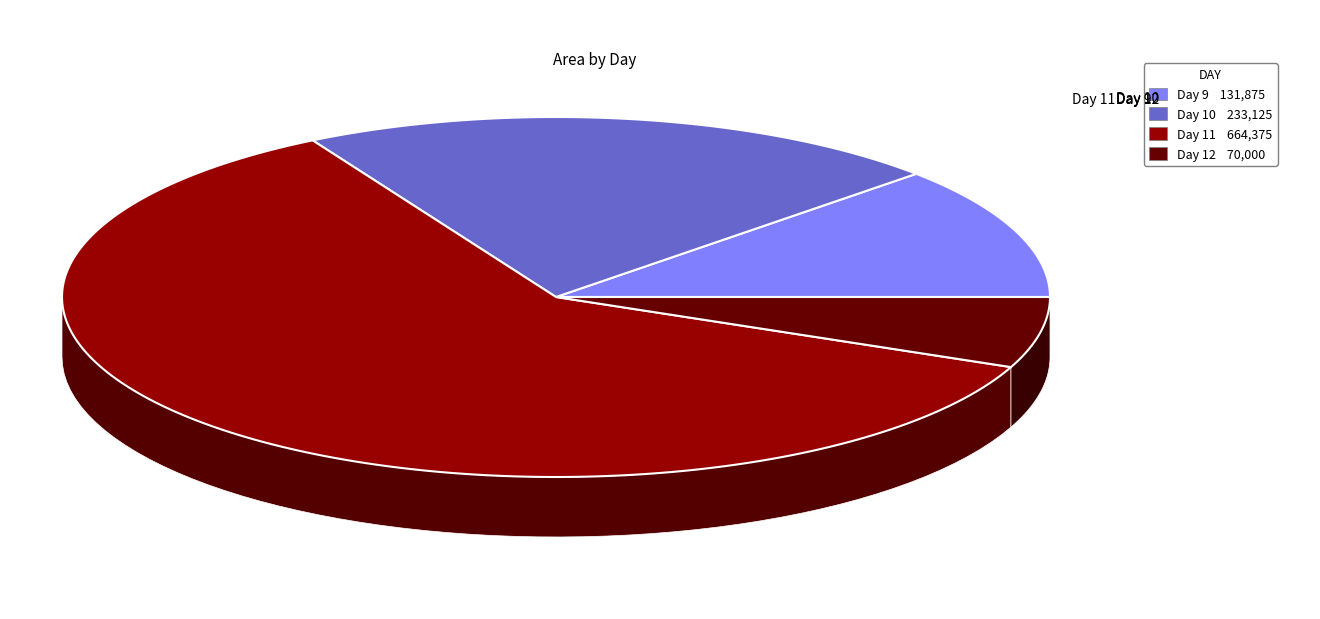

Rank the categories by value from lowest to highest.

Day 12, Day 9, Day 10, Day 11